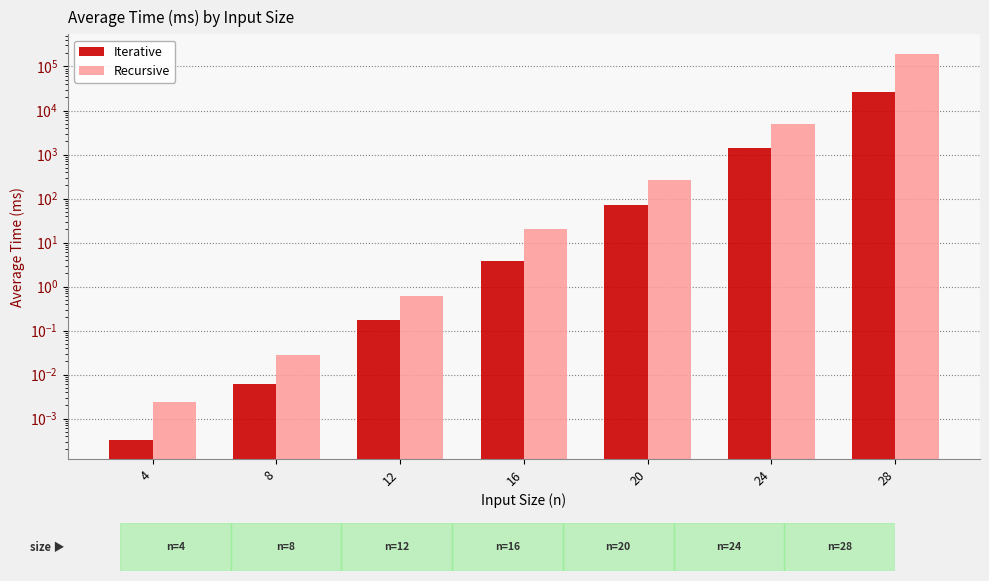

List the series in order of their peak value, highest first.

Recursive, Iterative